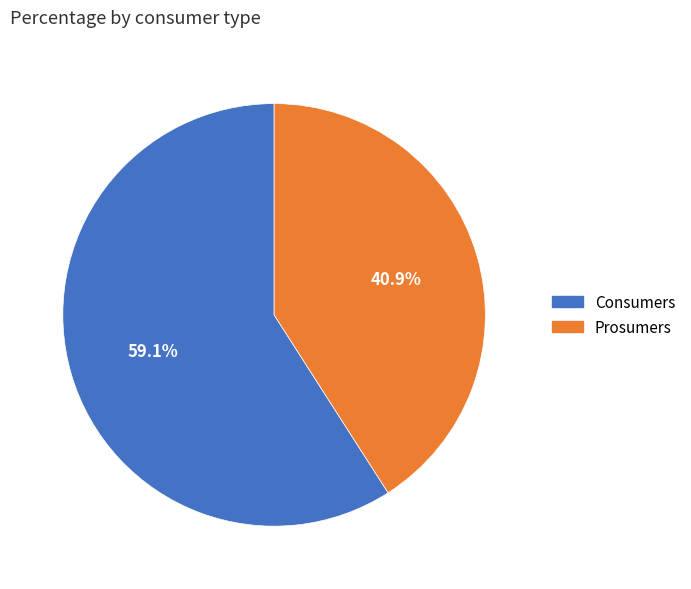

To the nearest percent, what percentage of the pie is Consumers?

59%